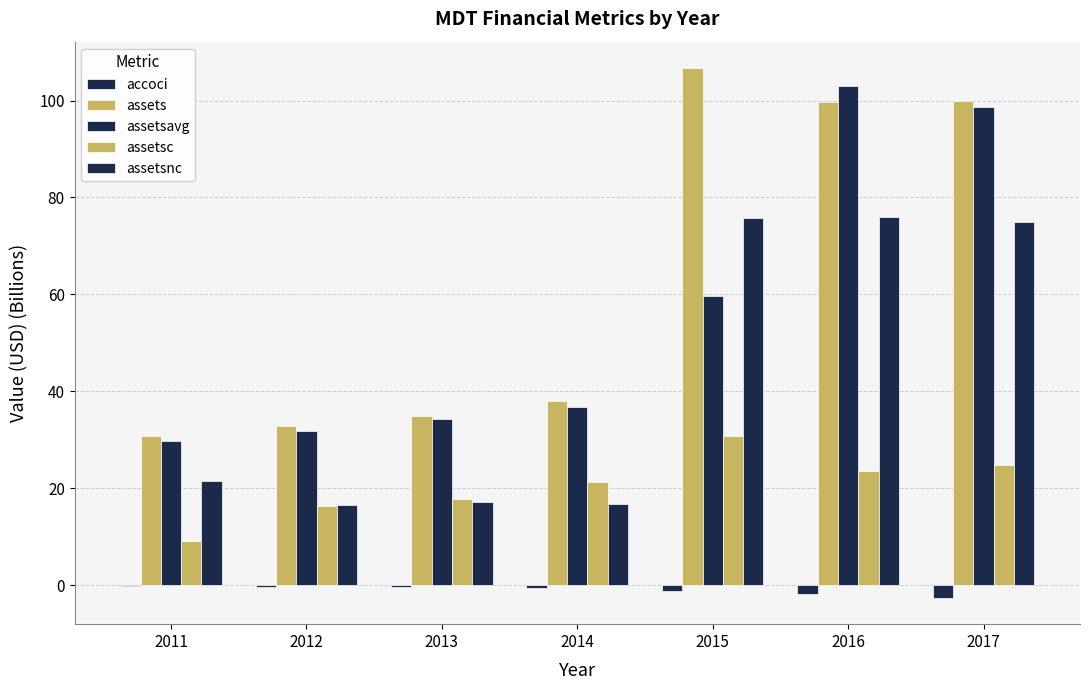

Which has a higher value, 2016 or 2014?

2014